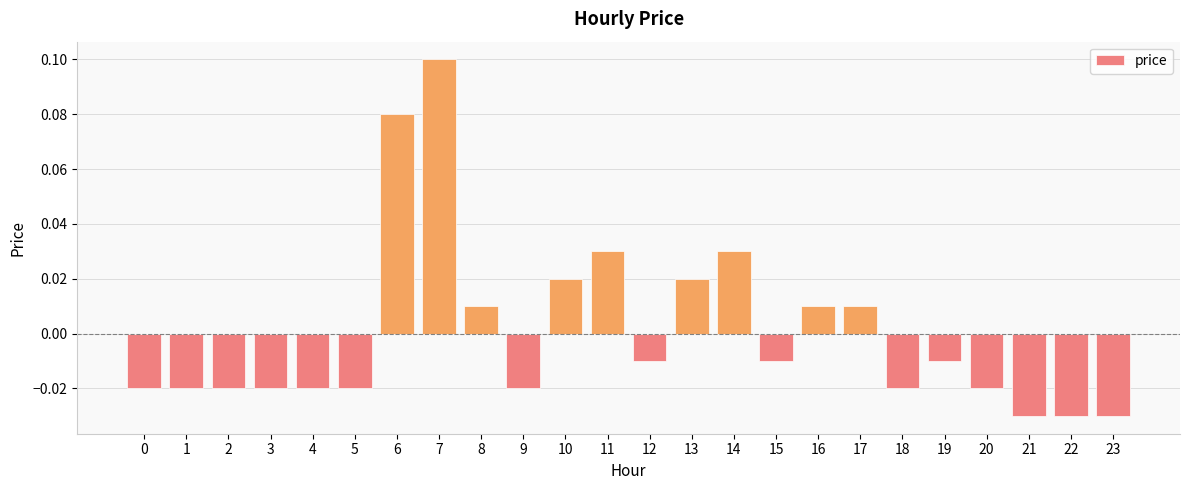

Which label corresponds to the largest value in the chart?

7